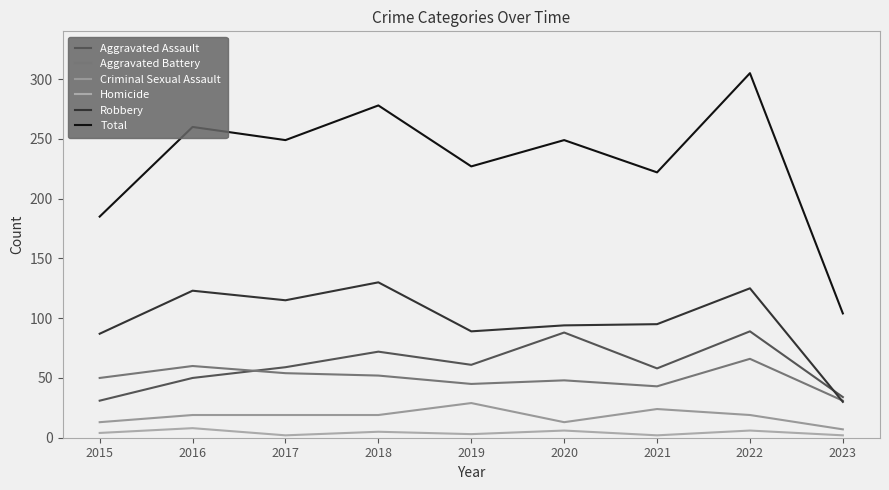

The Aggravated Assault series shows 89 at 2016. True or false?

False